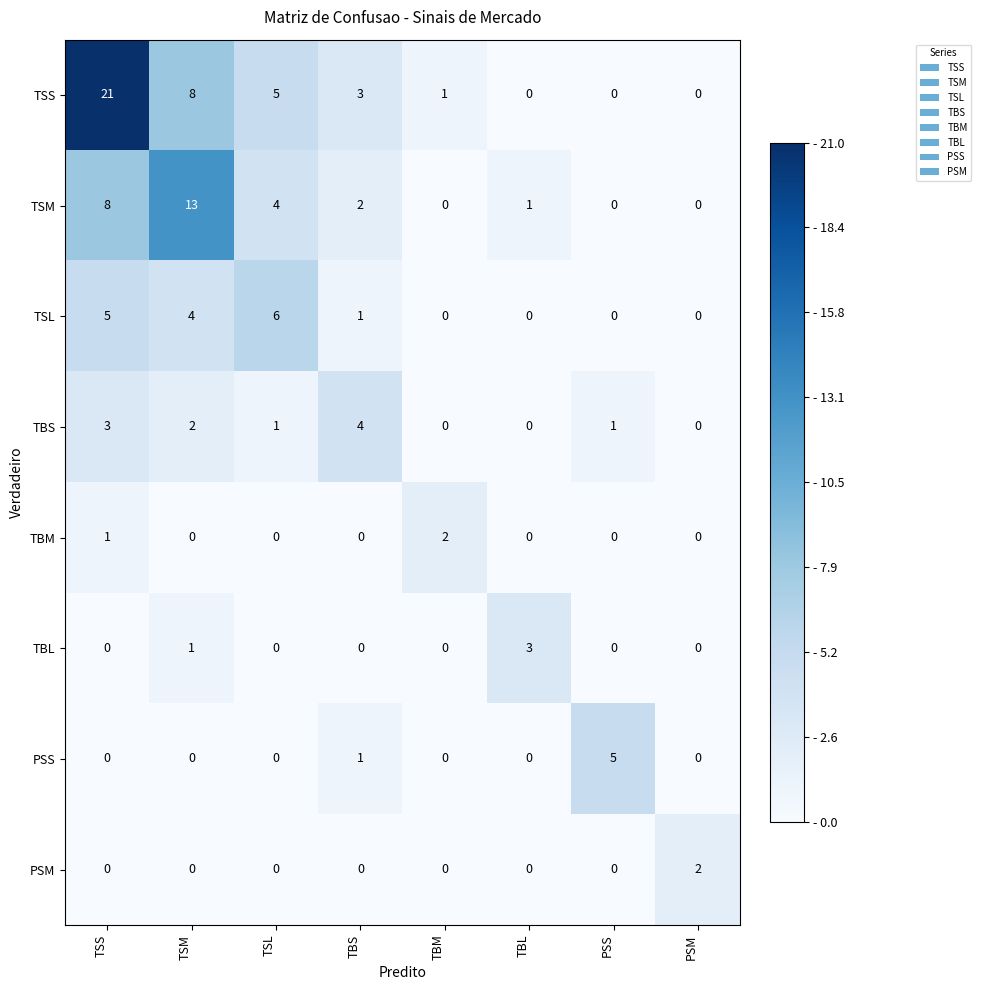

Is it true that PSM equals 0 at PSS?

True